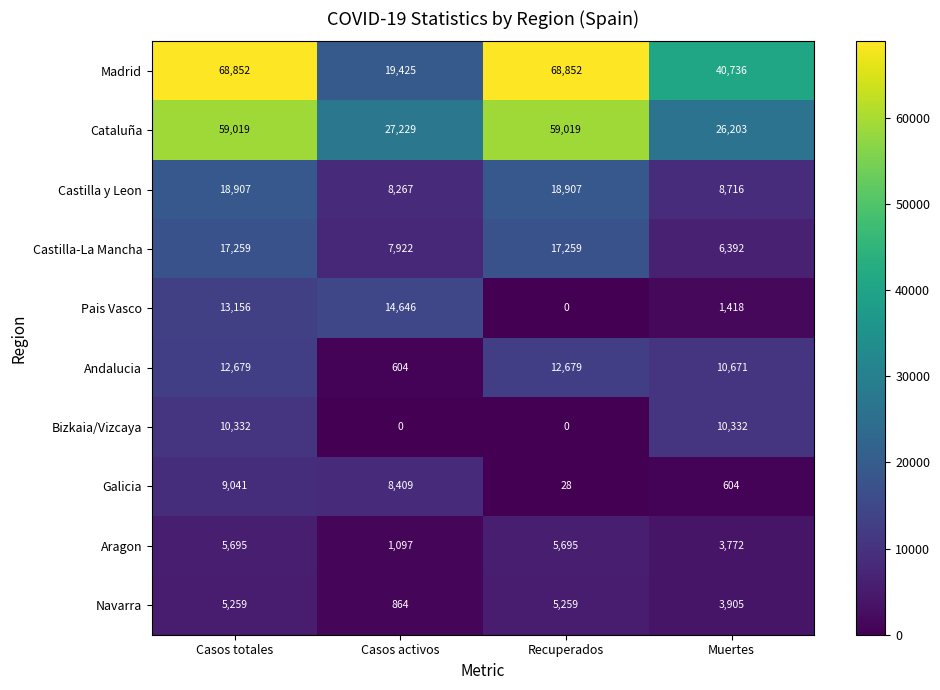

How many Andalucia values are between 10671 and 12679?

3